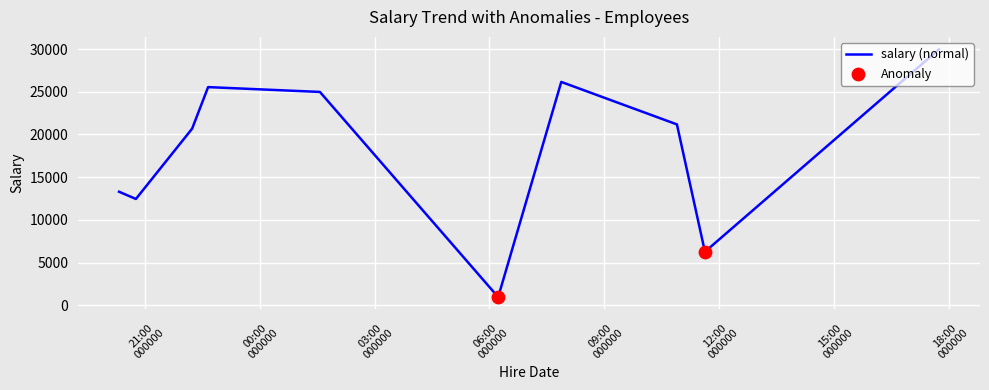

What is the maximum value shown in the chart?

29968